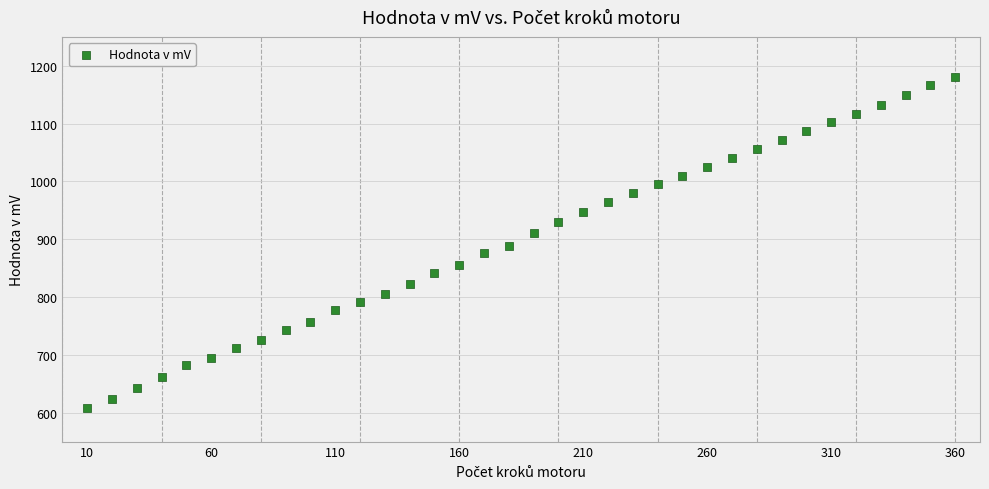

What is the range of Y values (max minus min)?

573.3